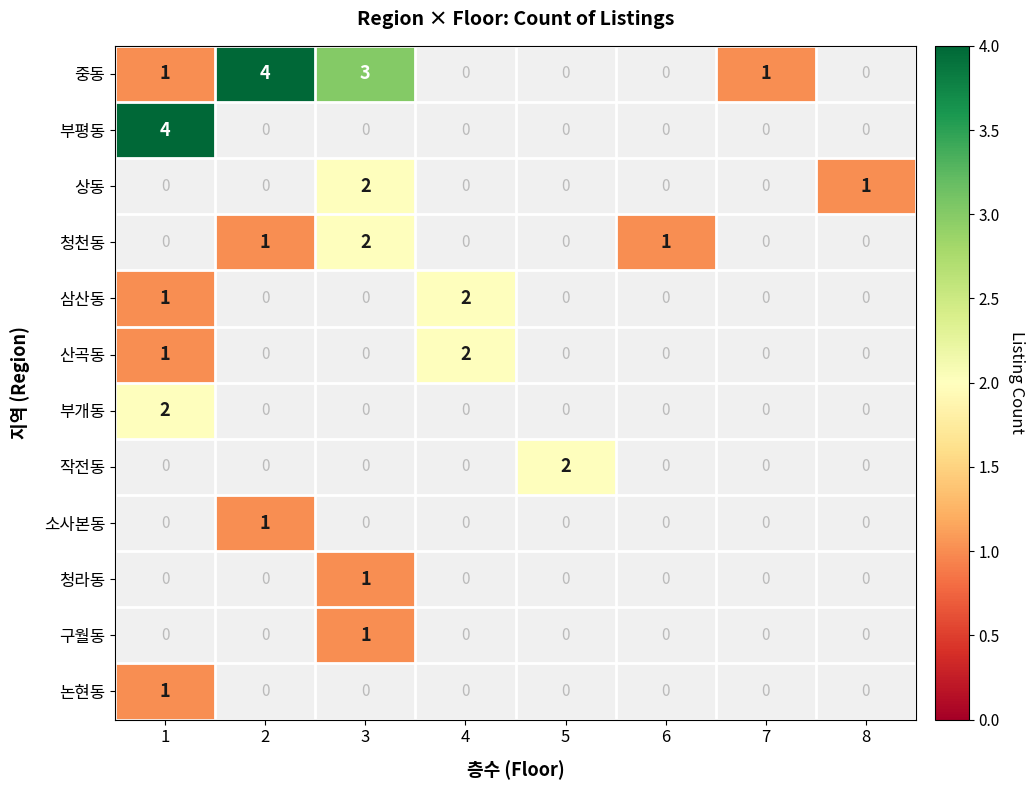

True or false: 청라동 has a value of 1 at 3.

True